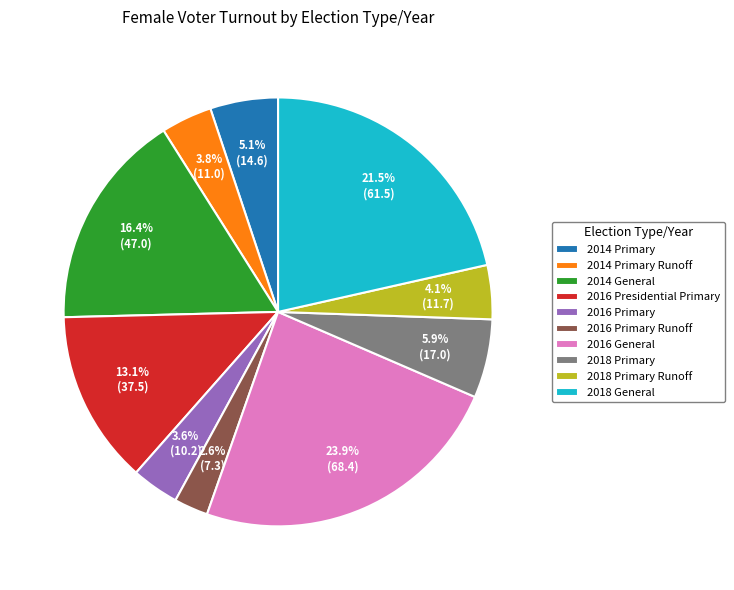

True or false: 2016 Presidential Primary accounts for 13% of the total.

True